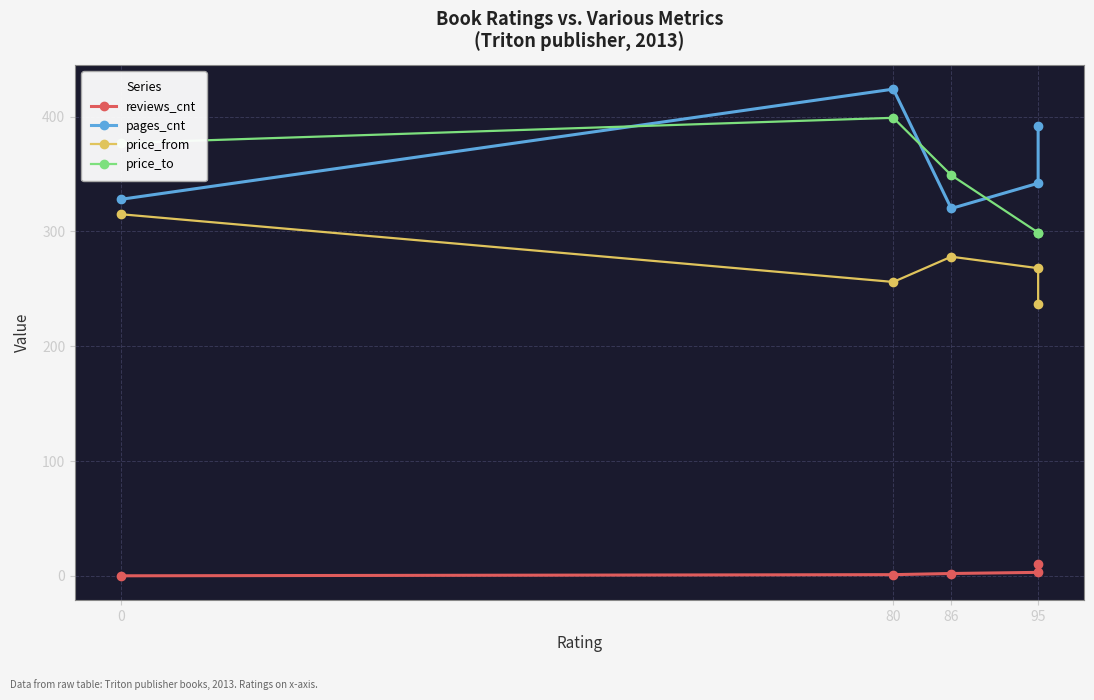

Which series has the largest range (max minus min)?

pages_cnt